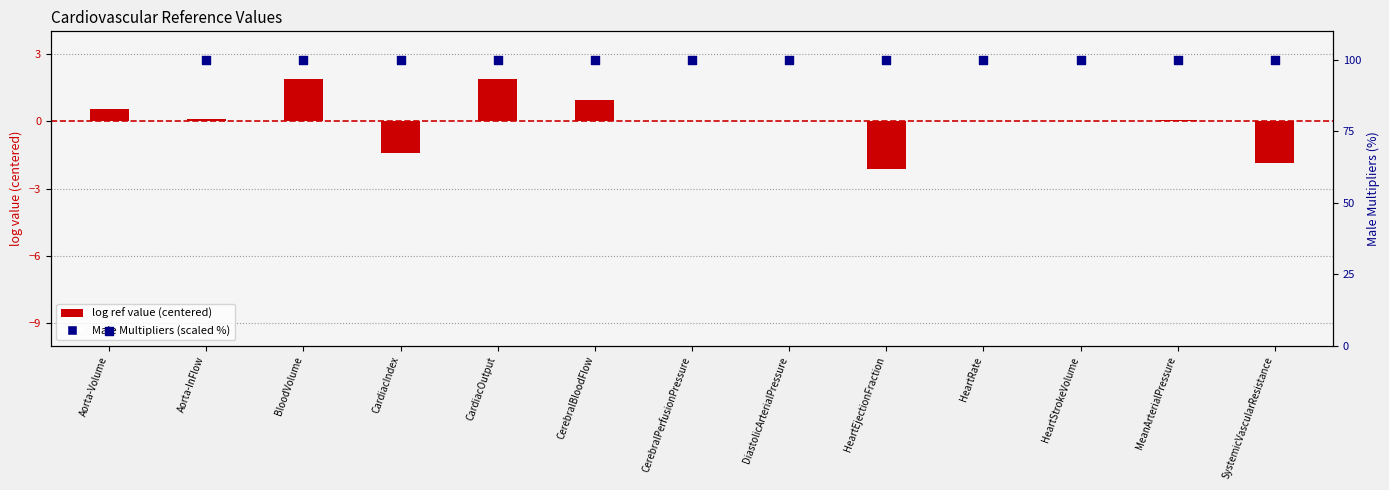

At which category is the sum across all series the highest?

CardiacOutput